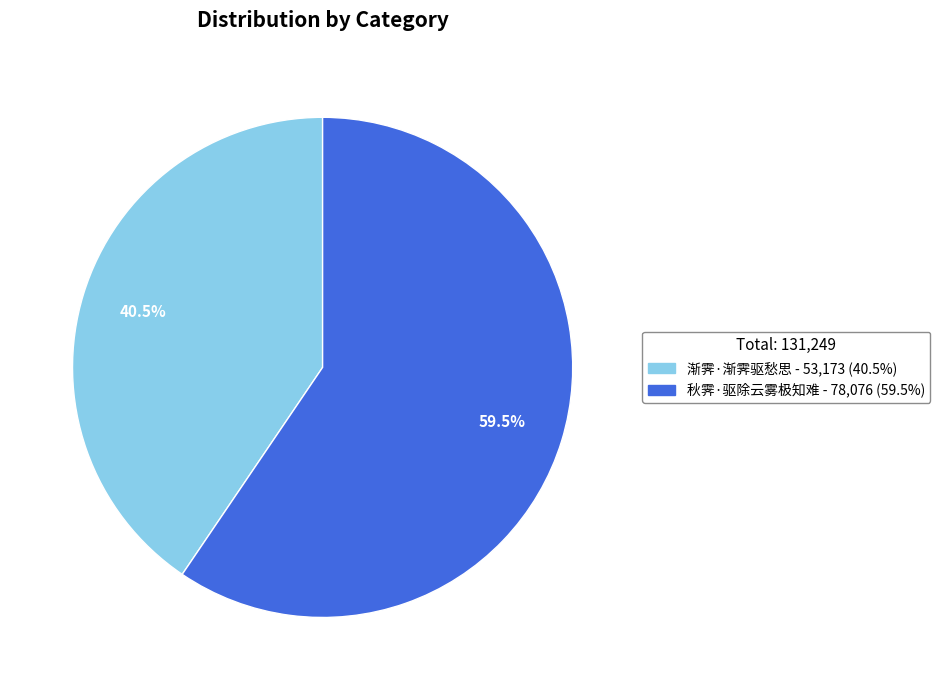

Between 秋霁·驱除云雾极知难 and 渐霁·渐霁驱愁思, which is larger?

秋霁·驱除云雾极知难